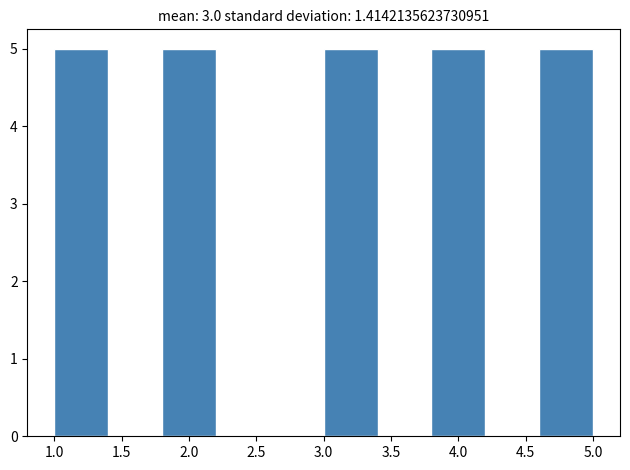

Reading left to right, transcribe this chart: for each bar, give the range it covers on the x-axis and its height. The values are not printed on the chart, so give them approximately, as read against the axis.

1.0 to 1.4: 5
1.4 to 1.8: 0
1.8 to 2.2: 5
2.2 to 2.6: 0
2.6 to 3.0: 0
3.0 to 3.4: 5
3.4 to 3.8: 0
3.8 to 4.2: 5
4.2 to 4.6: 0
4.6 to 5.0: 5